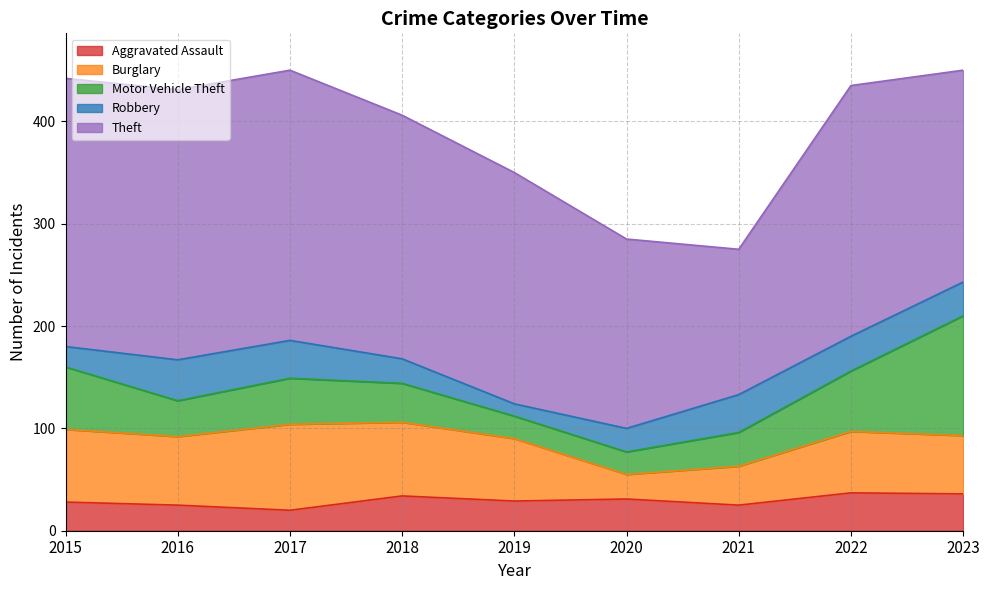

Between 2019 and 2020, which is larger?

2020